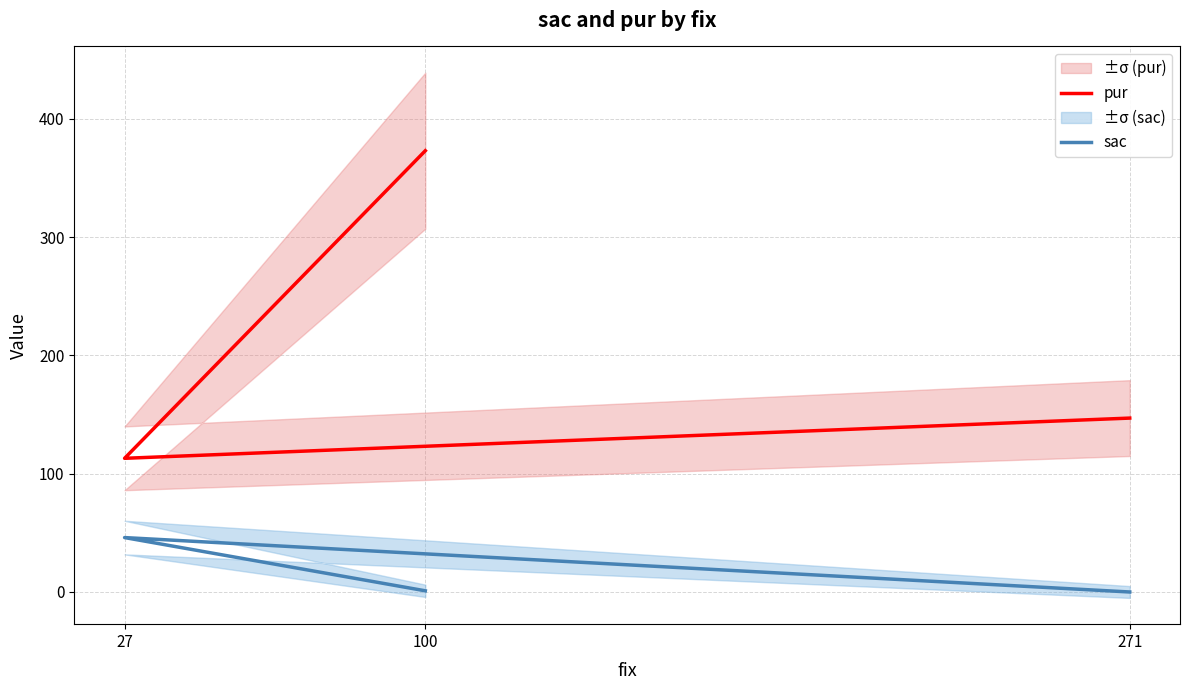

Reading right to left, list all the values displayed in this chart.

pur: 373	113	147
sac: 1	46	0